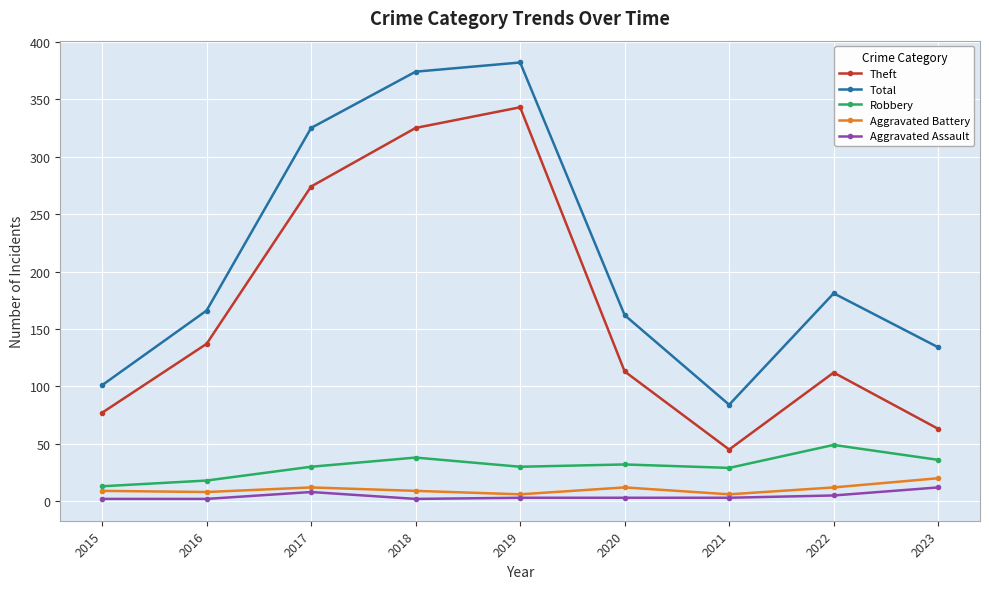

Where is the first local maximum for Aggravated Assault?

2017